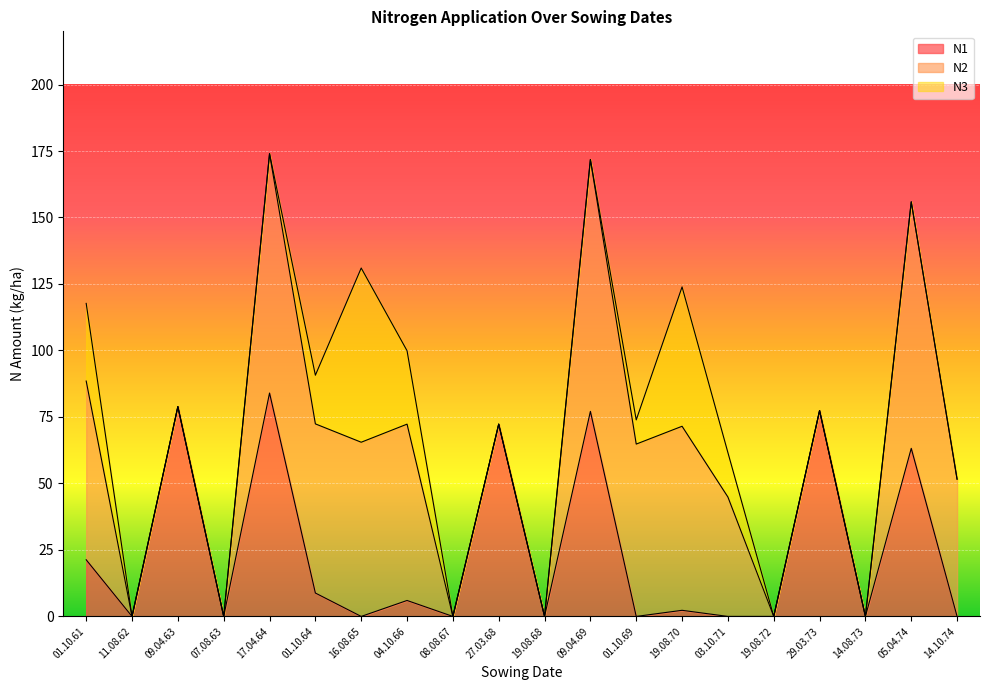

What is the approximate value of N2 at 01.10.64?

63.6